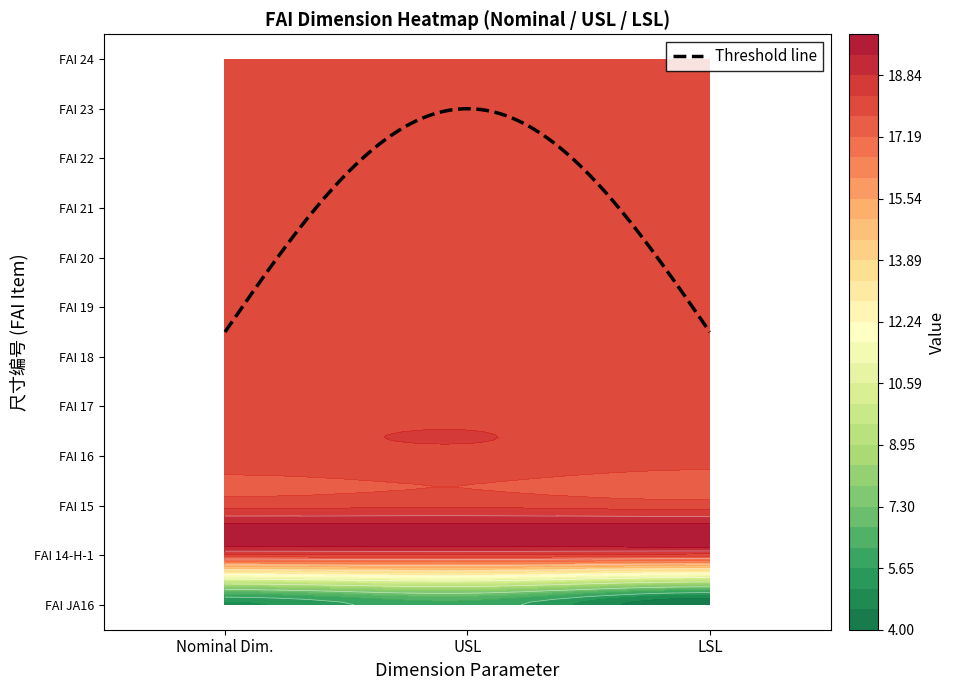

What is the highest value of the FAI 22 series?

18.2